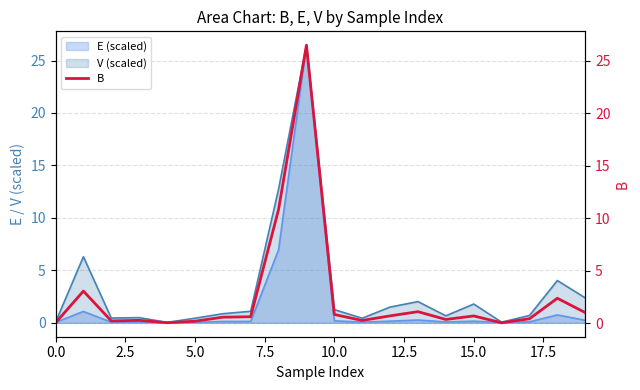

How many lines are shown in the chart?

1